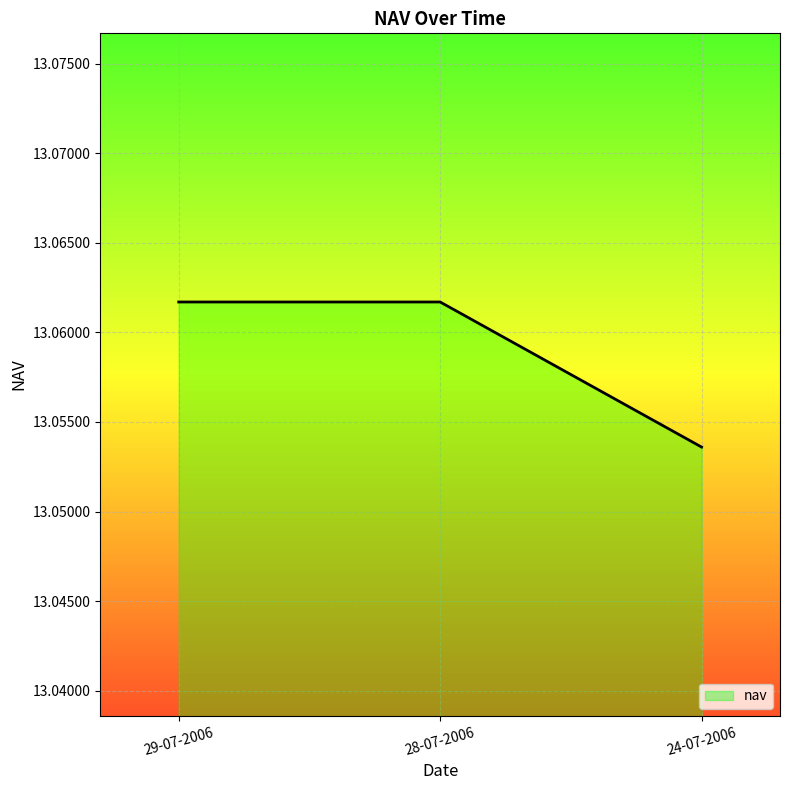

At which category does the chart reach its minimum across all series?

24-07-2006